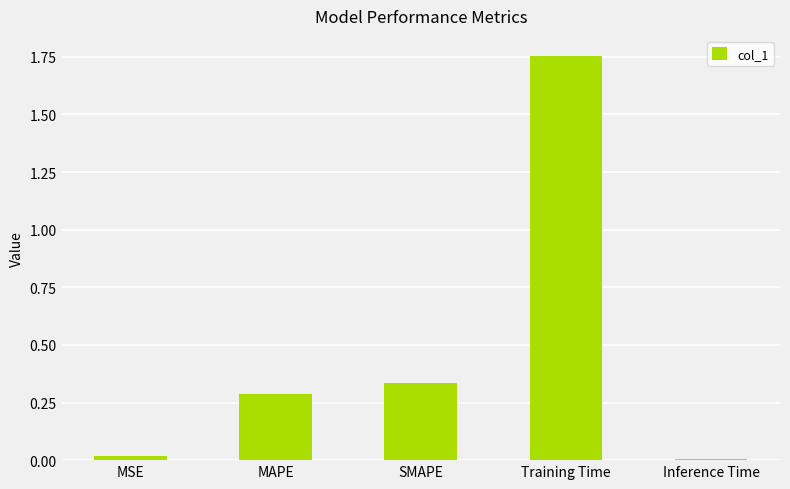

What is the sum of the values at SMAPE and Training Time?

2.1